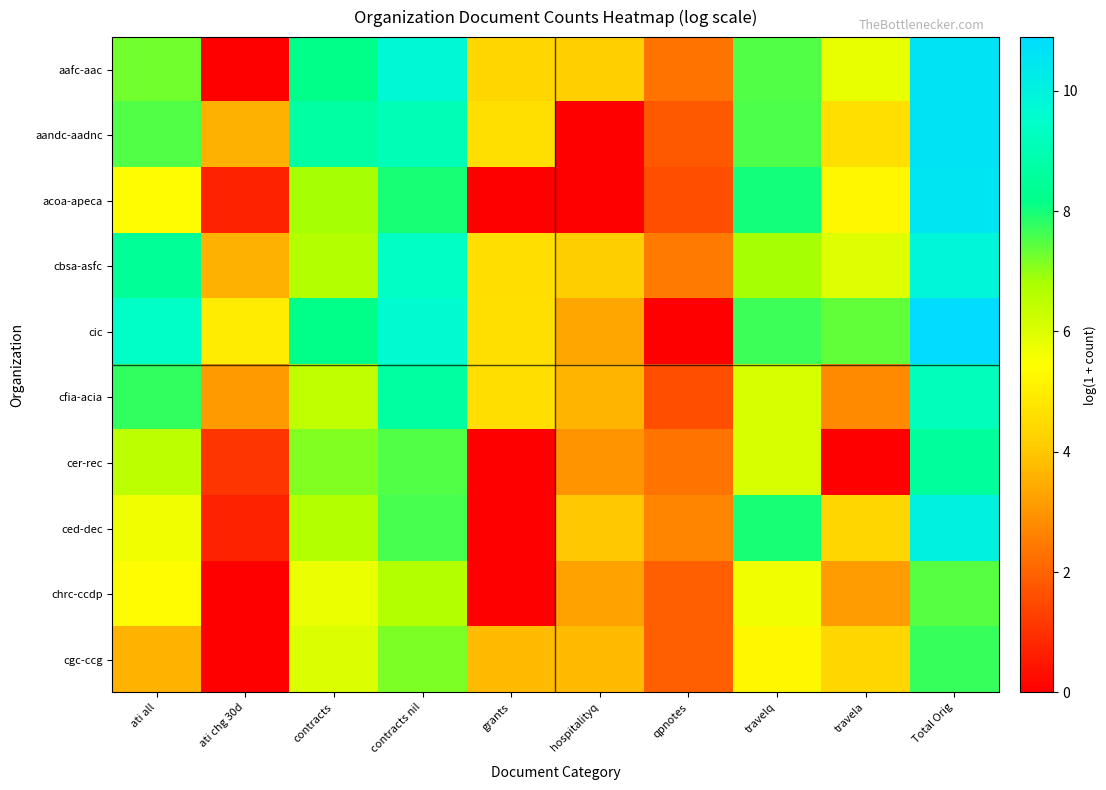

Count the number of data series in this chart.

10